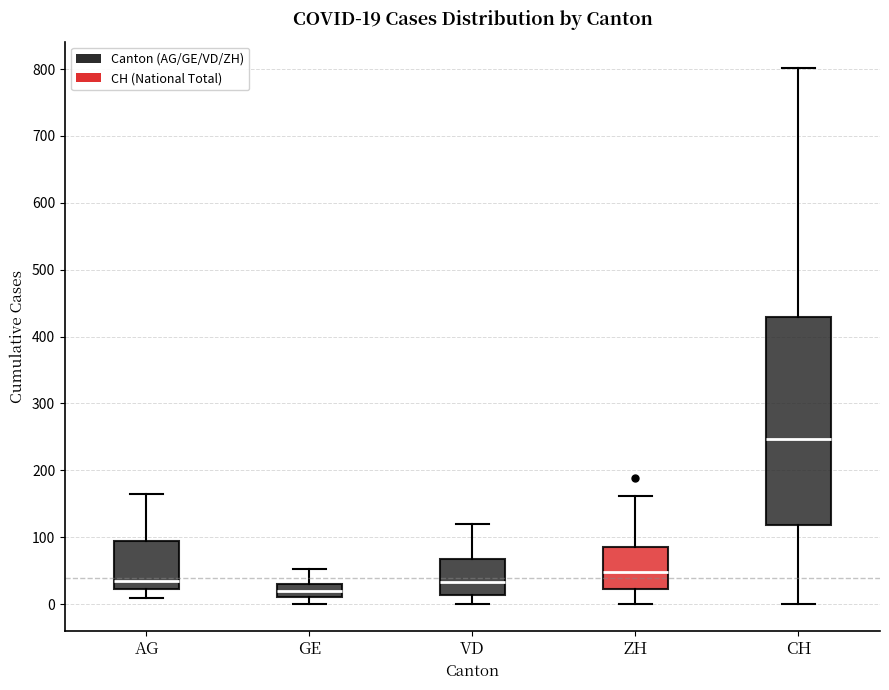

Comparing the boxes themselves (not the whiskers), which one is the tallest?

CH